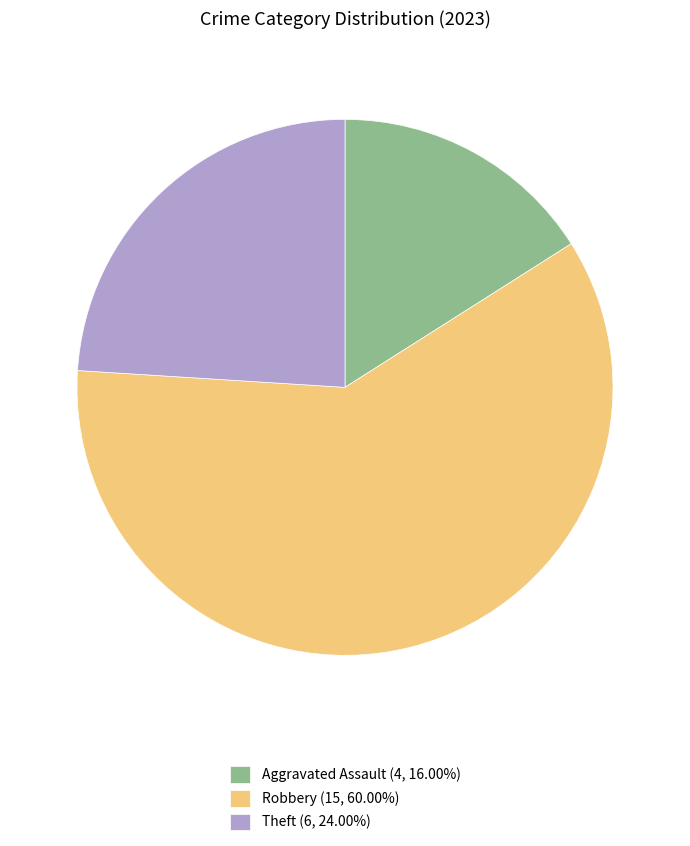

Count the number of slices in the pie.

3